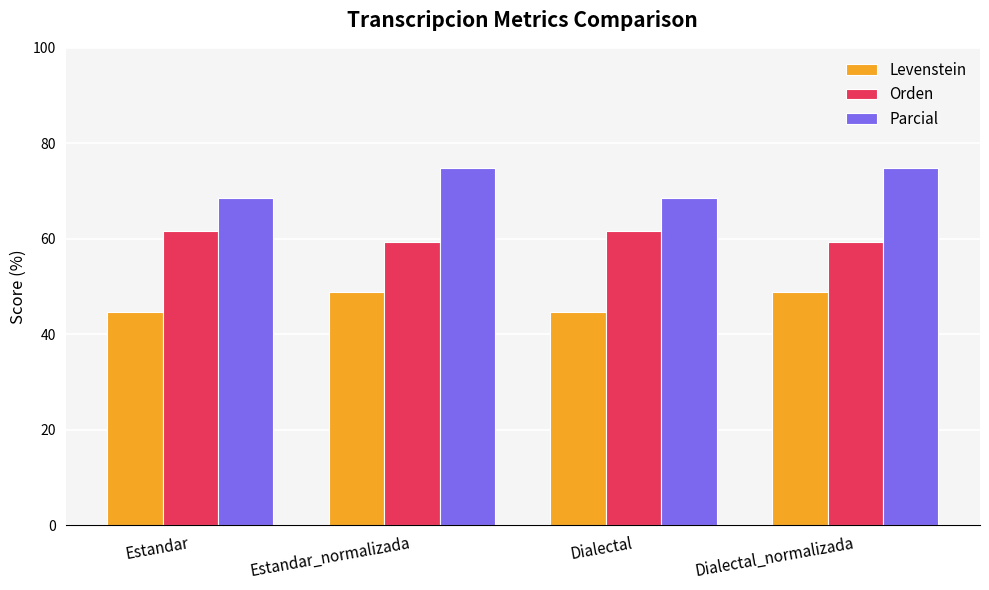

Reading left to right, what are all the values shown in this chart?

Levenstein: Estandar=44.6	Estandar_normalizada=48.9	Dialectal=44.6	Dialectal_normalizada=48.9
Orden: Estandar=61.6	Estandar_normalizada=59.3	Dialectal=61.6	Dialectal_normalizada=59.3
Parcial: Estandar=68.5	Estandar_normalizada=74.8	Dialectal=68.5	Dialectal_normalizada=74.8